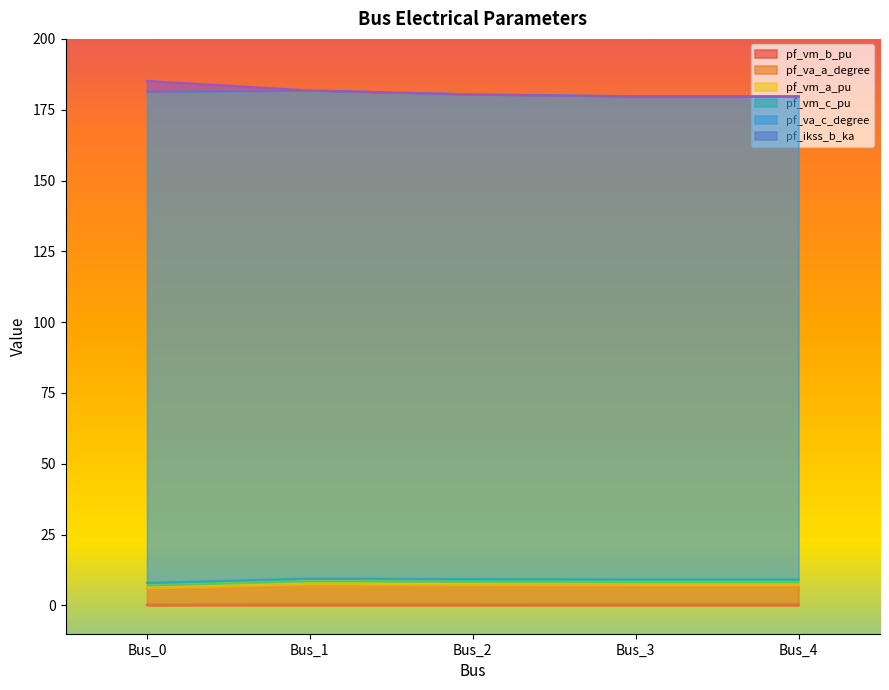

What is the value of the pf_vm_b_pu point at the 2nd from the left?

0.3